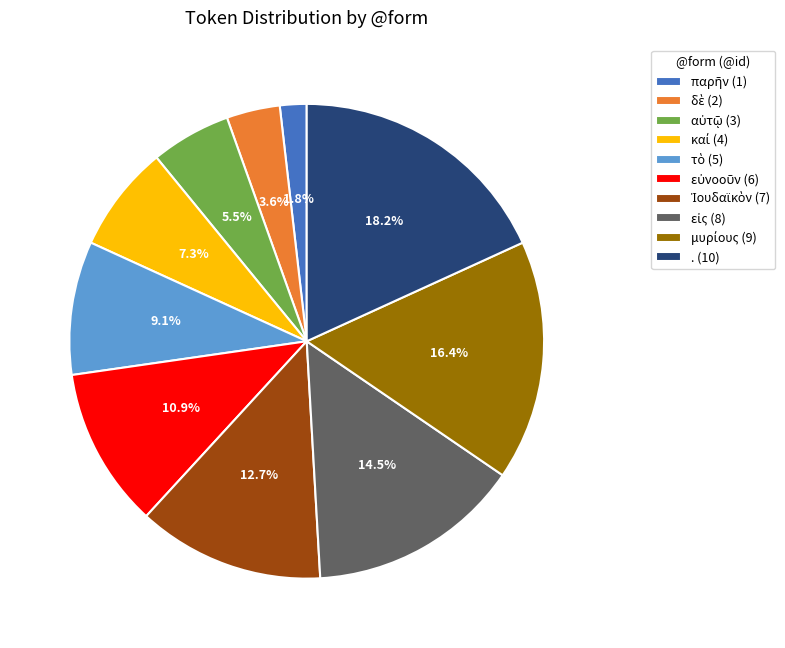

Is there a majority slice in this chart?

No